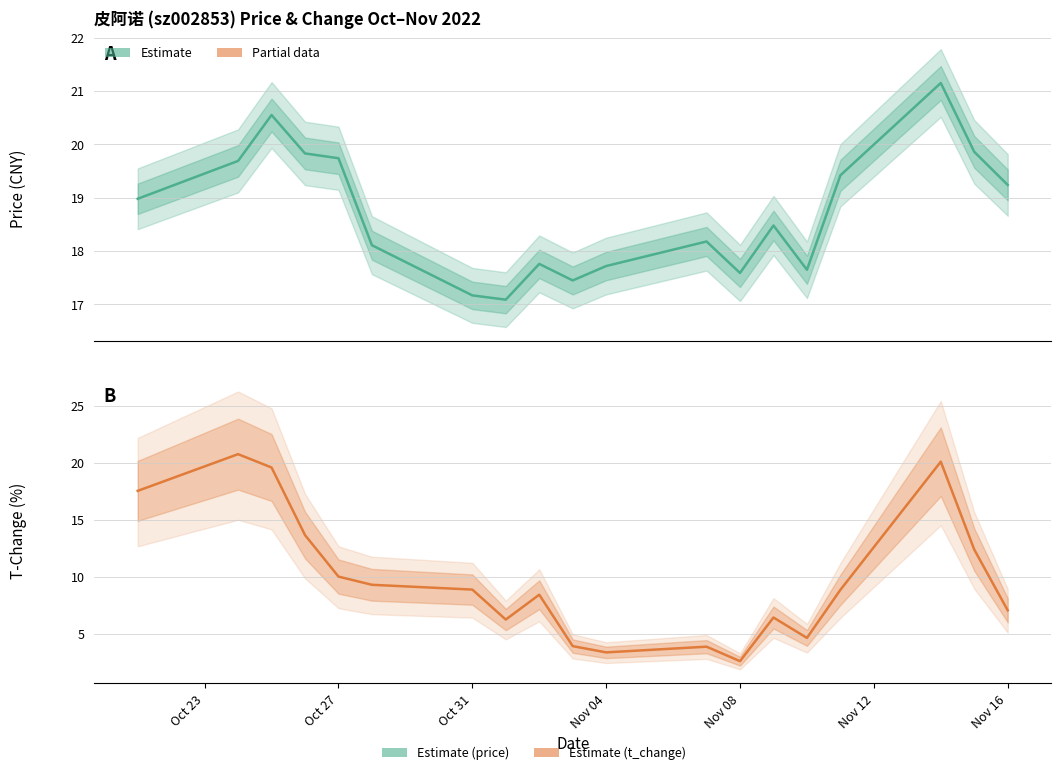

How many interior local valleys does the t_change series have?

4